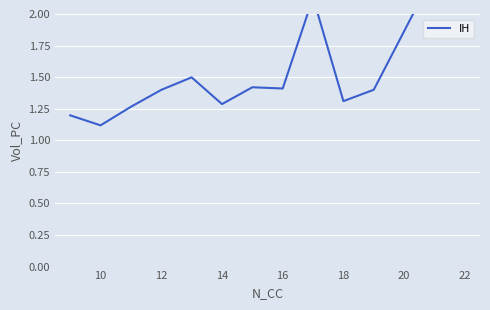

True or false: the data shows 0.3 at 10.

False